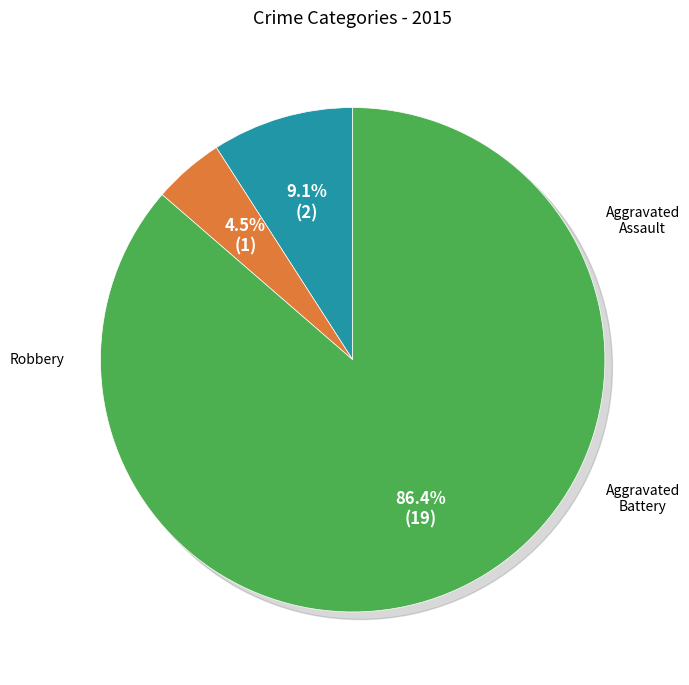

How many slices are in this pie chart?

3